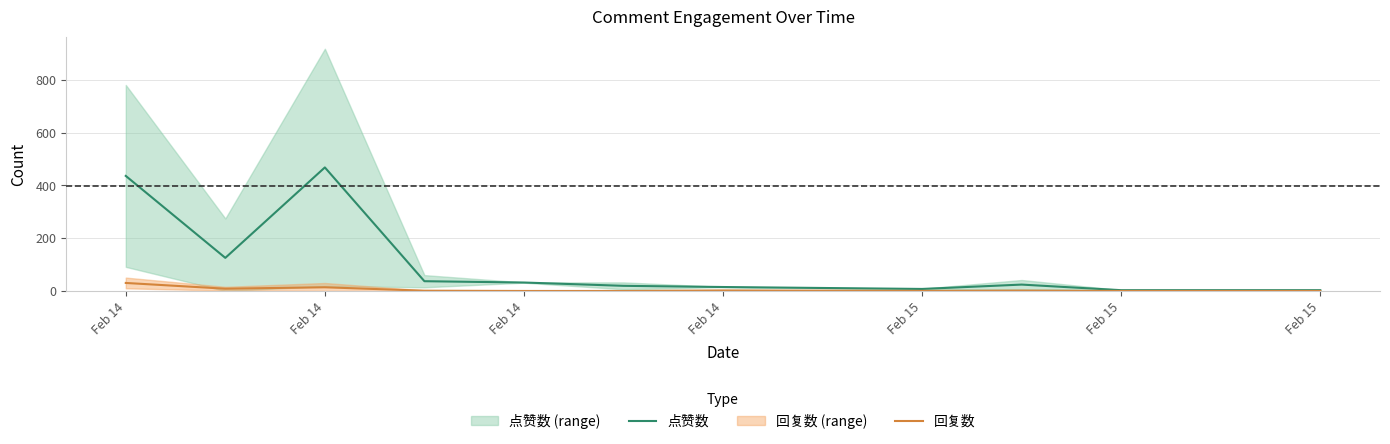

What is the sum of all 回复数 values?

57.7